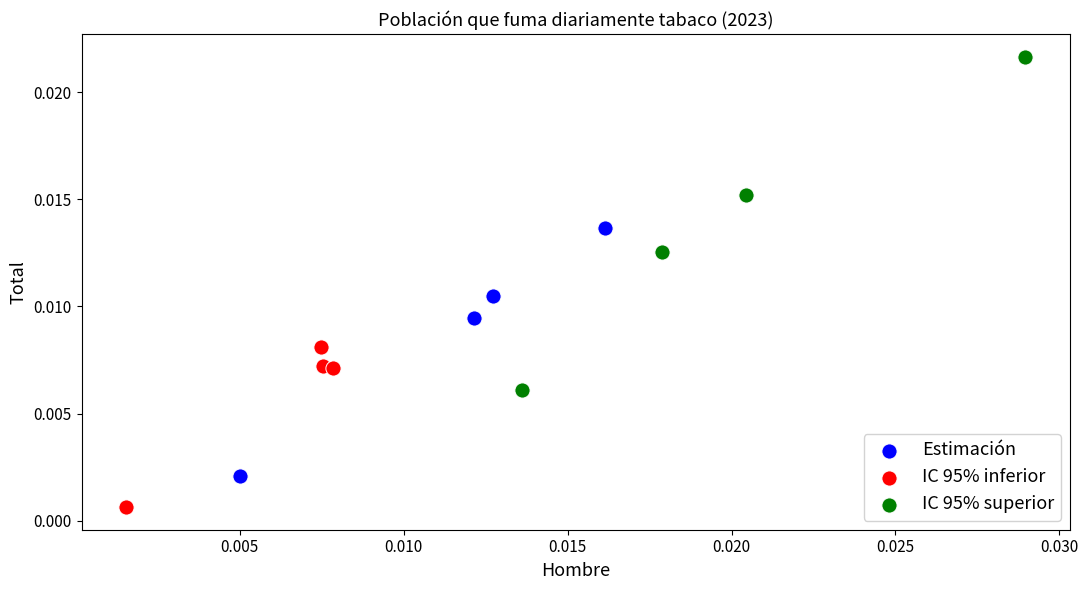

Which series contains the highest Y value?

IC 95% superior